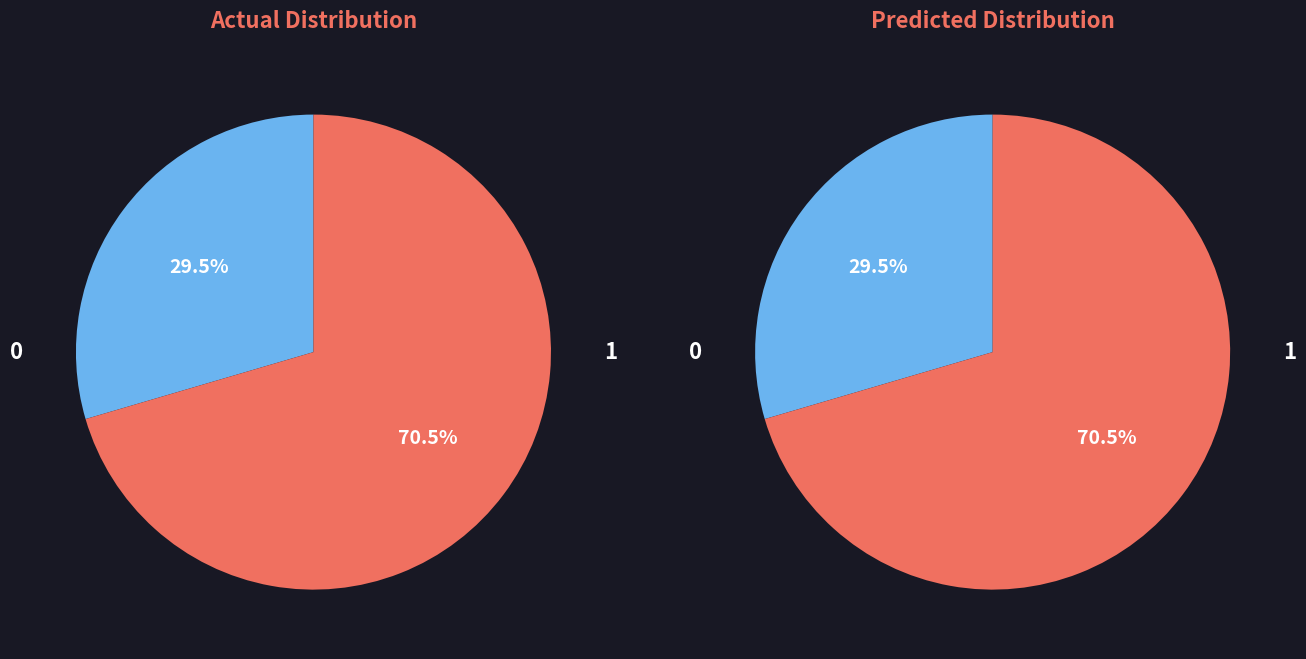

Does any single category account for the majority?

Yes